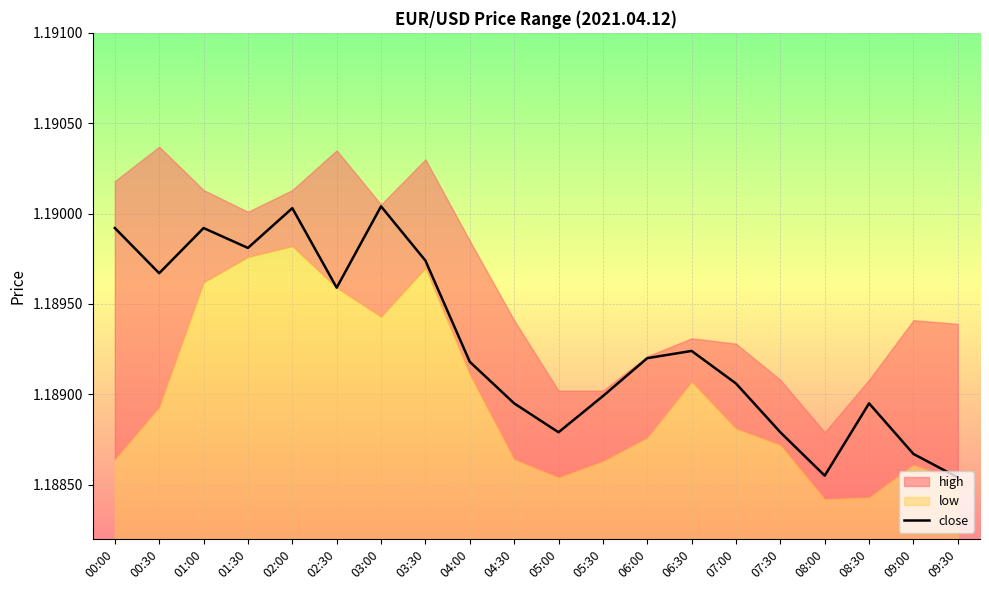

The chart shows a value of 0.7 at 08:00. True or false?

False